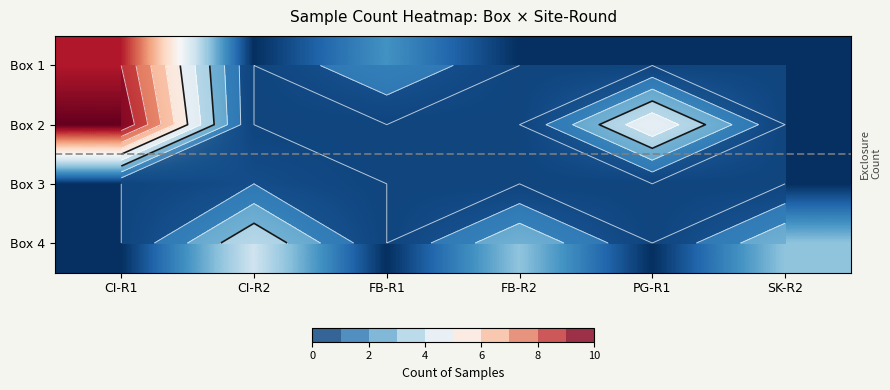

At which category is the sum across all series the highest?

CI-R1